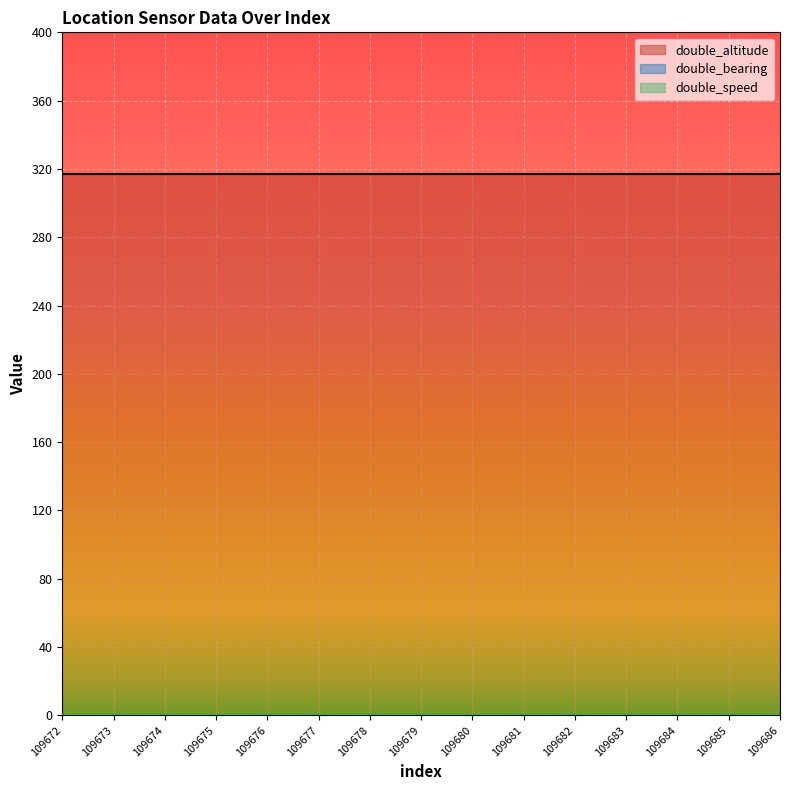

Count the number of categories in the chart.

15